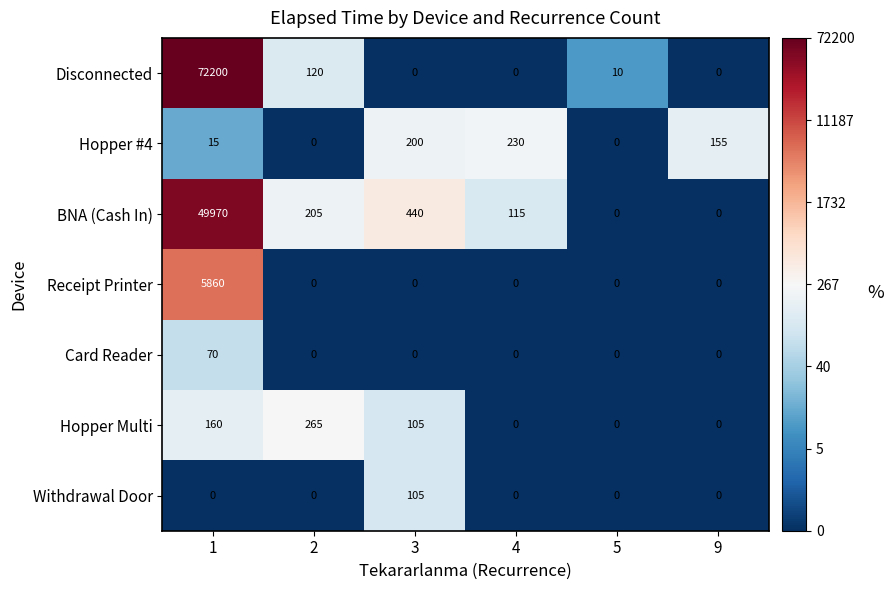

What is the sum of all Card Reader values?

70